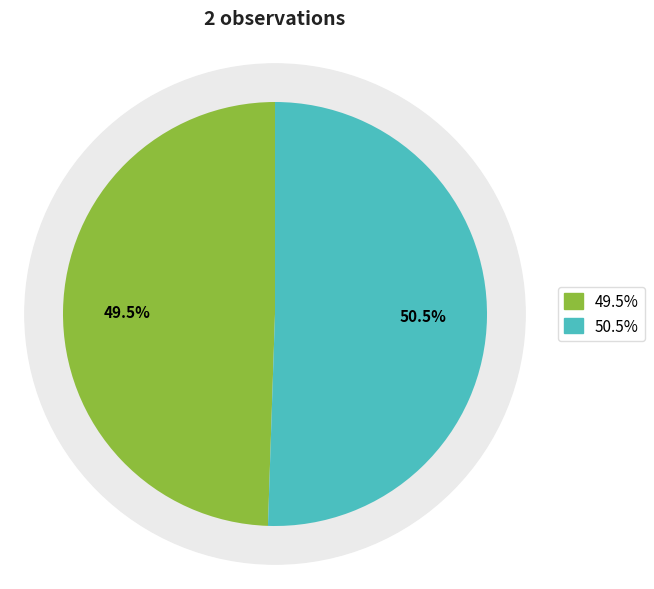

Is Svart trolldruva (98431) the majority of the pie?

Yes